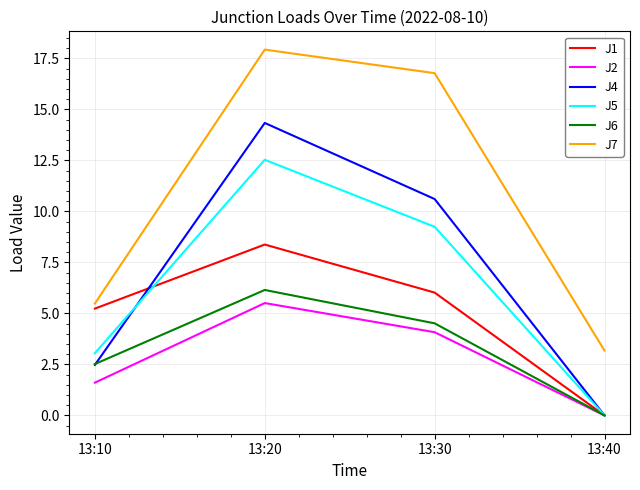

Is the value of J1 at 13:10 greater than the value of J2 at 13:10?

Yes